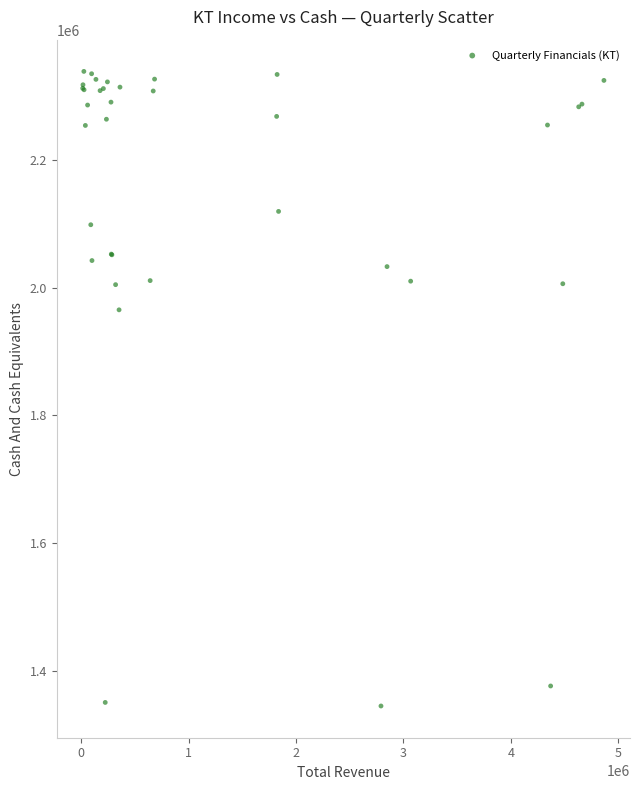

What Y value in the scatter plot is closest to 1841539?

1965065.0